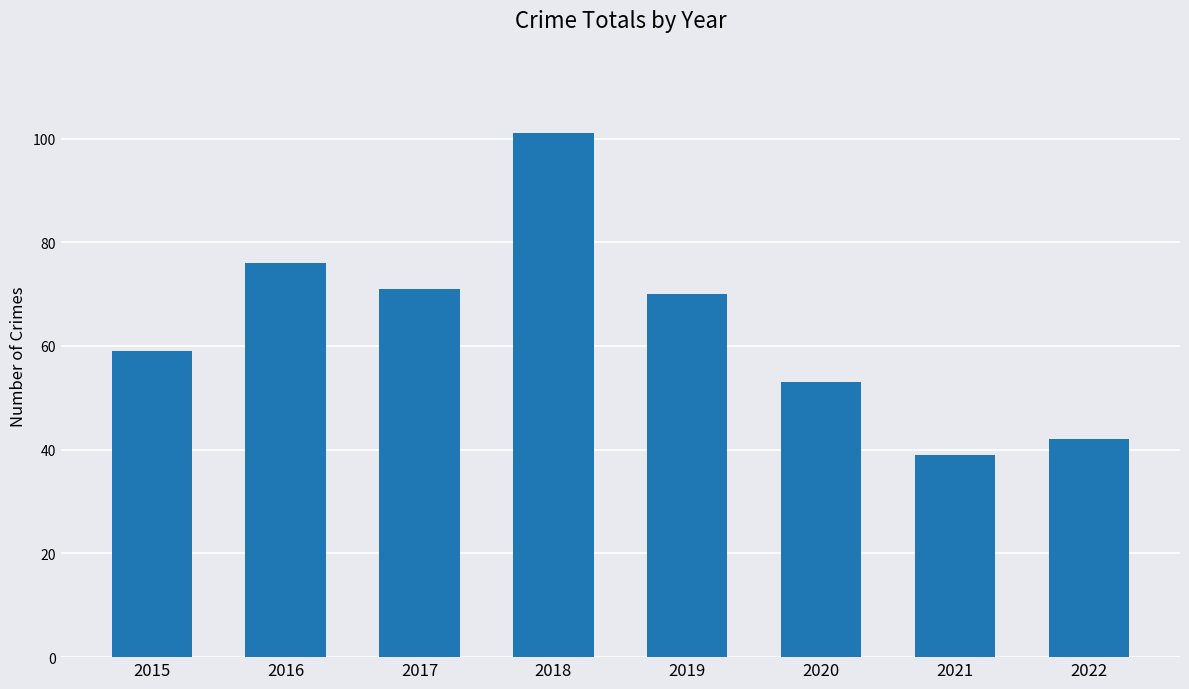

Reading right to left, what are all the values shown in this chart?

42	39	53	70	101	71	76	59